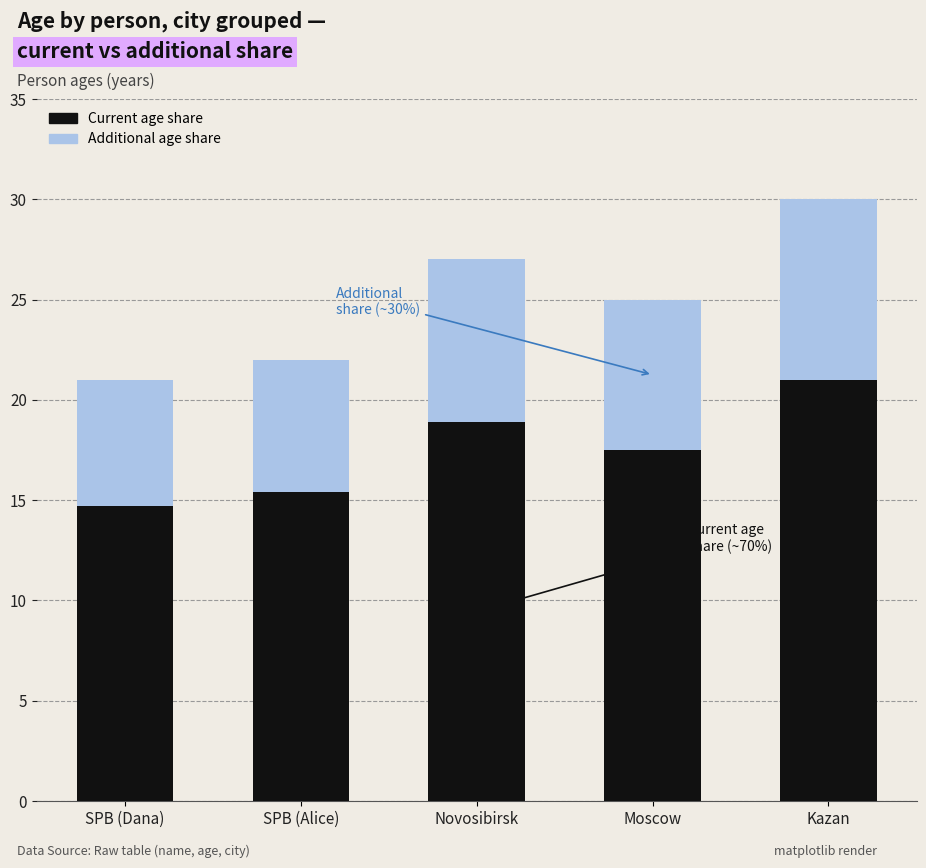

At which category is the sum across all series the highest?

Kazan